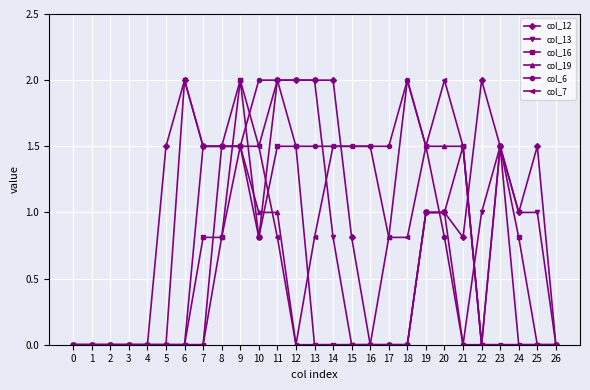

True or false: col_12 and col_16 intersect in this chart.

True